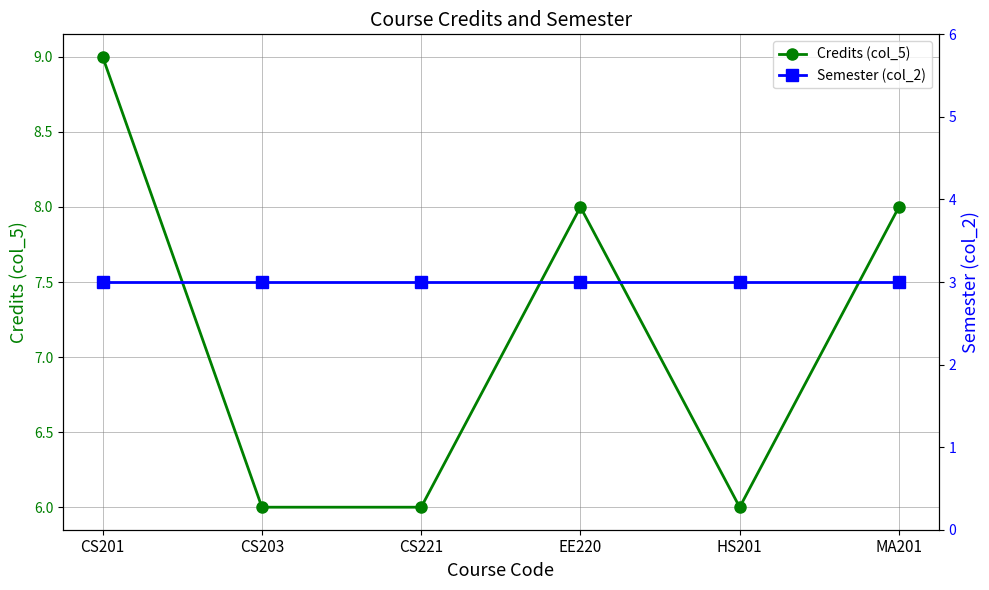

Which category has the lowest value across all series?

CS201